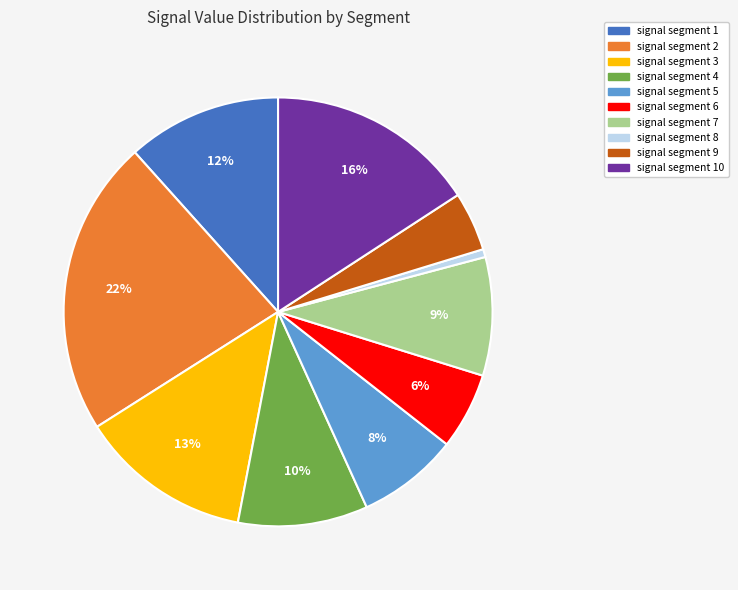

Which slice is the smallest?

signal segment 8